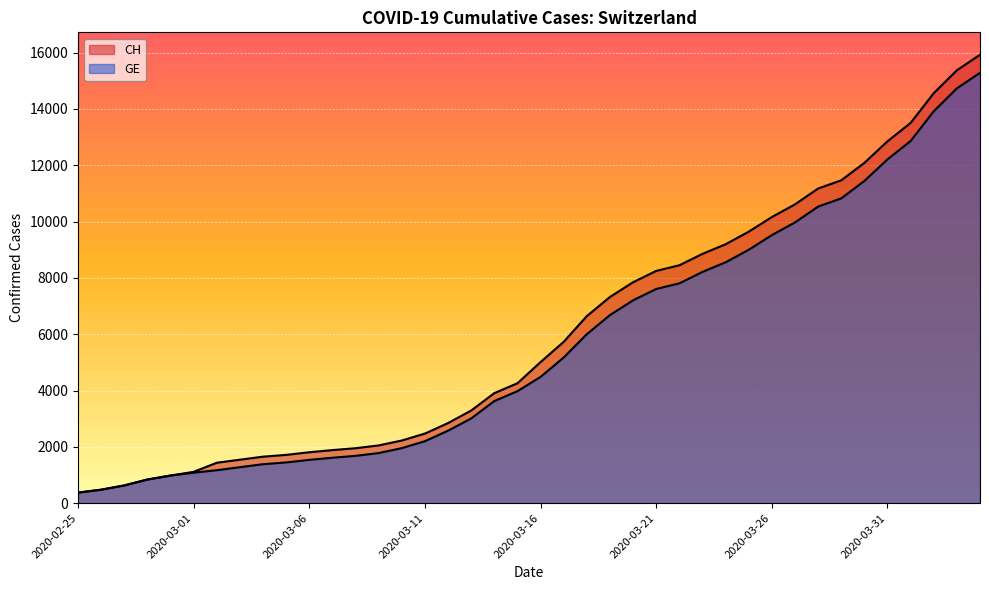

What is the average value of the GE series?

5641